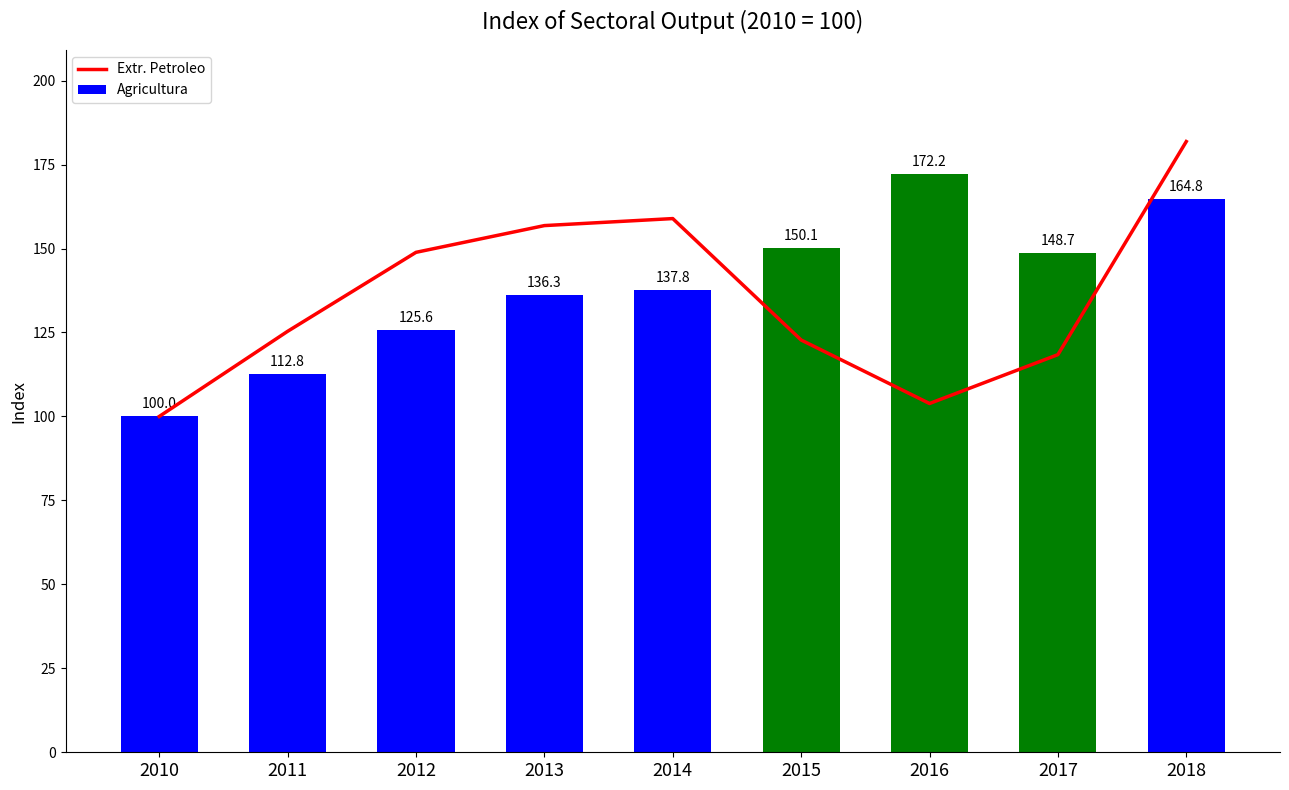

What is the difference between the highest and lowest values at 2017?

30.3